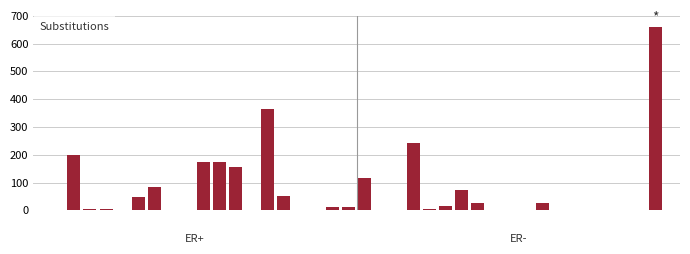

What is the greatest value displayed?

661.4